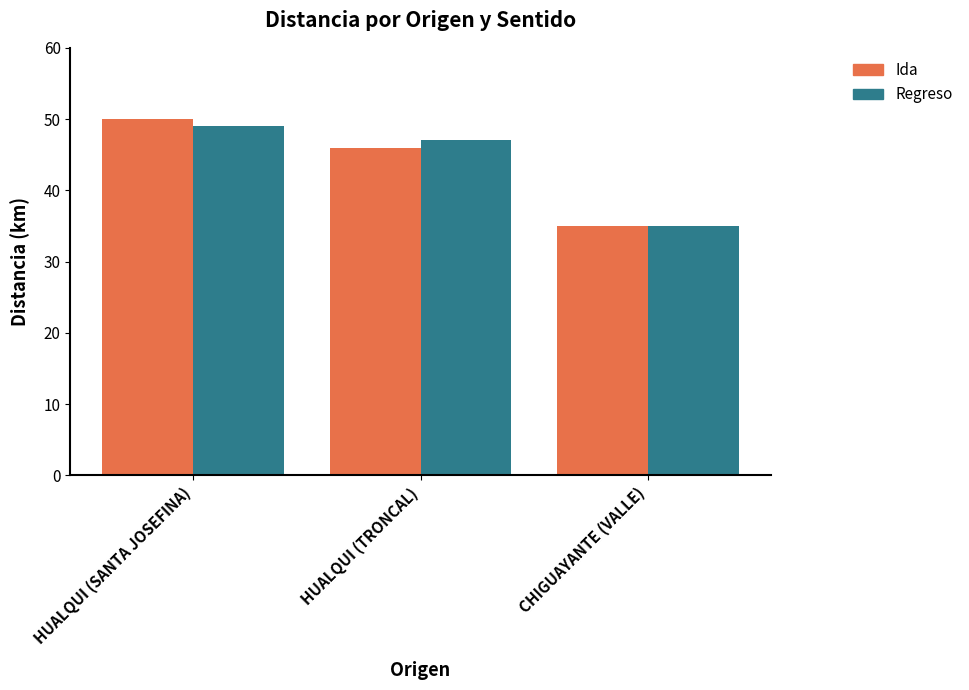

How many data points in Ida are less than 46?

1